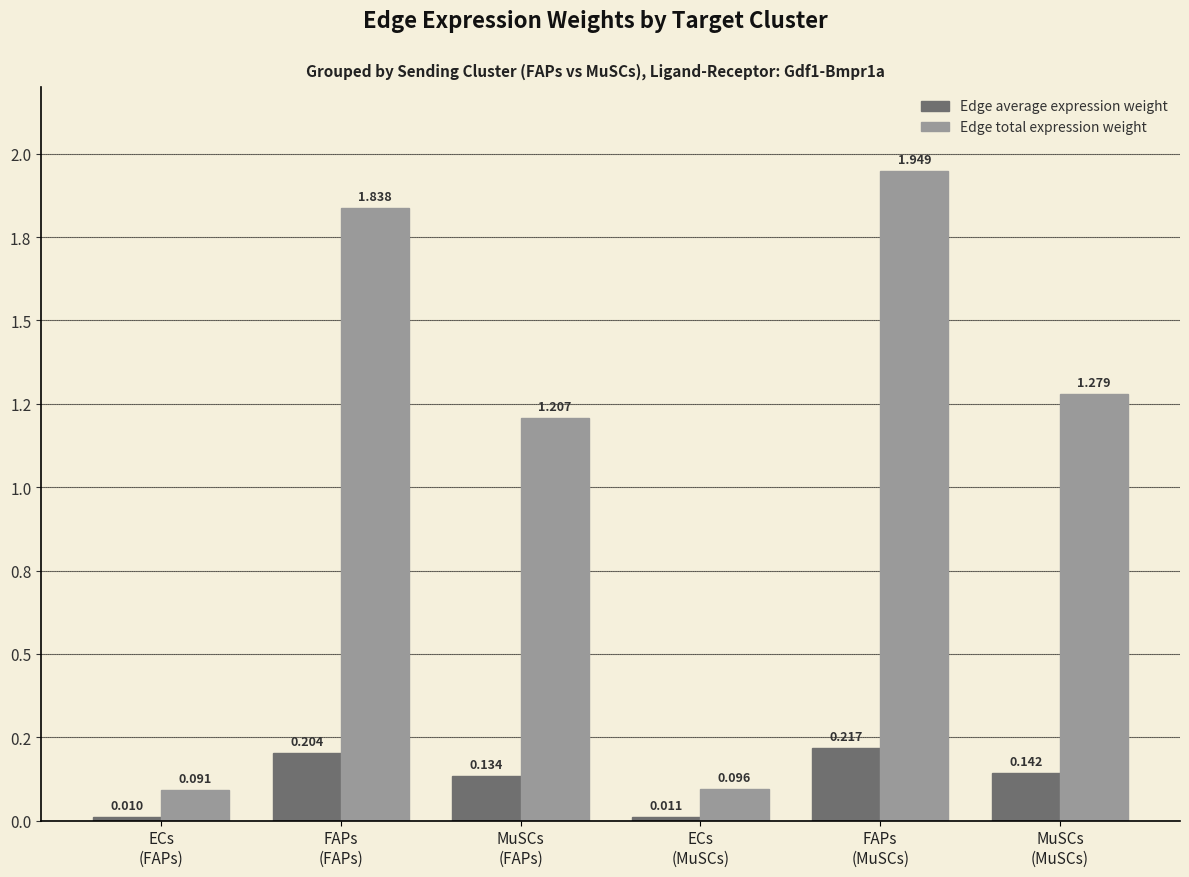

Are the bars horizontal?

No